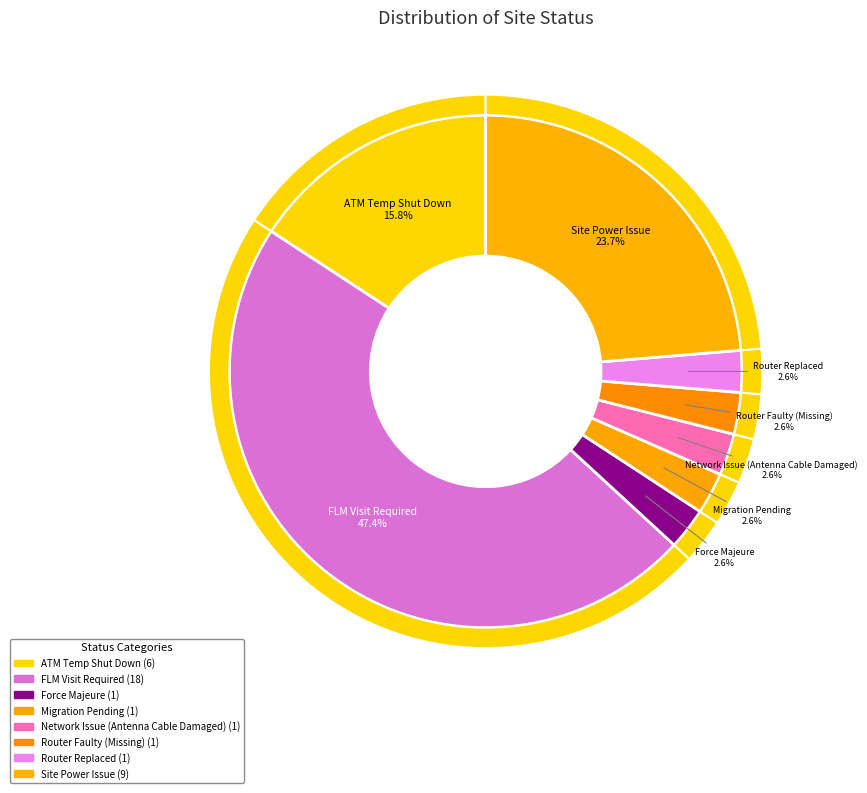

To the nearest percent, what is the average slice percentage?

12%